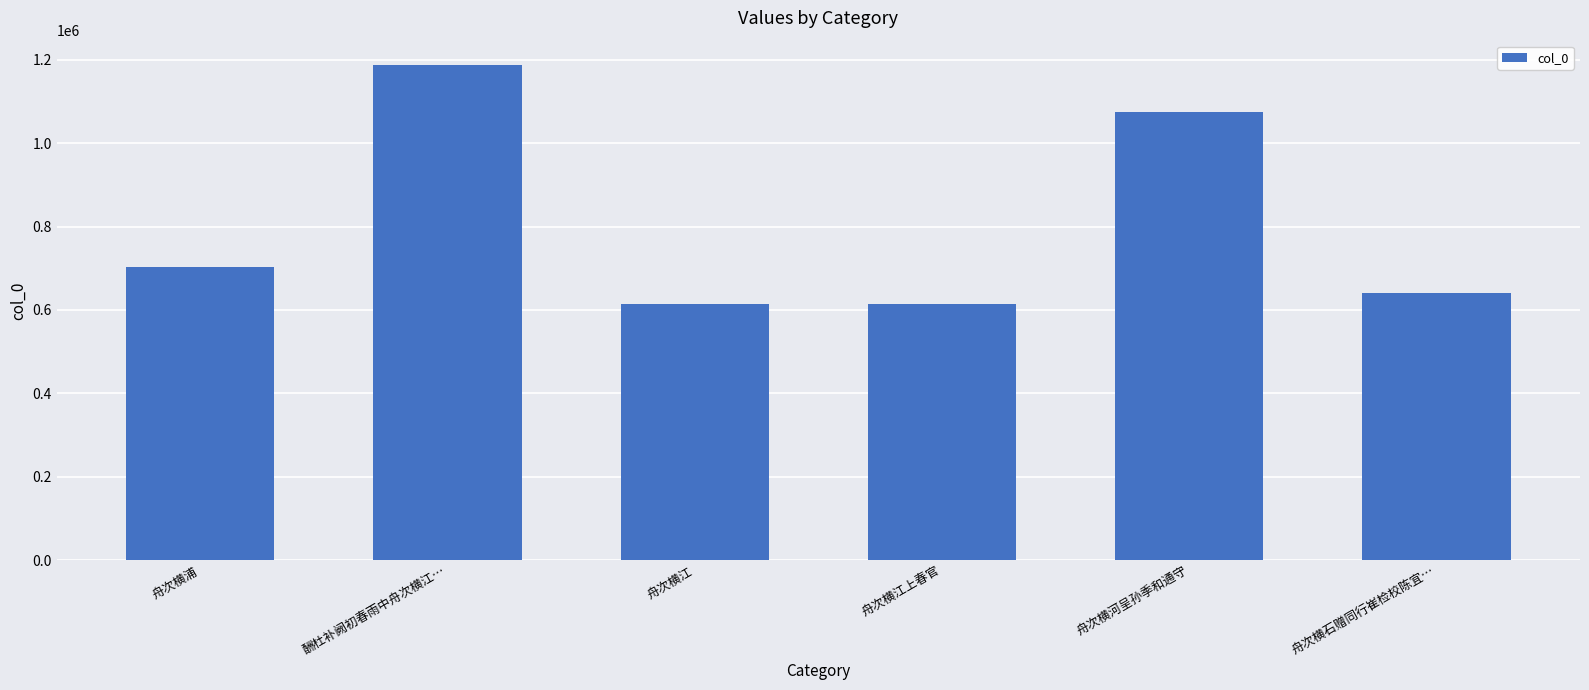

Which category has the highest value across all series?

酬杜补阙初春雨中舟次横江…